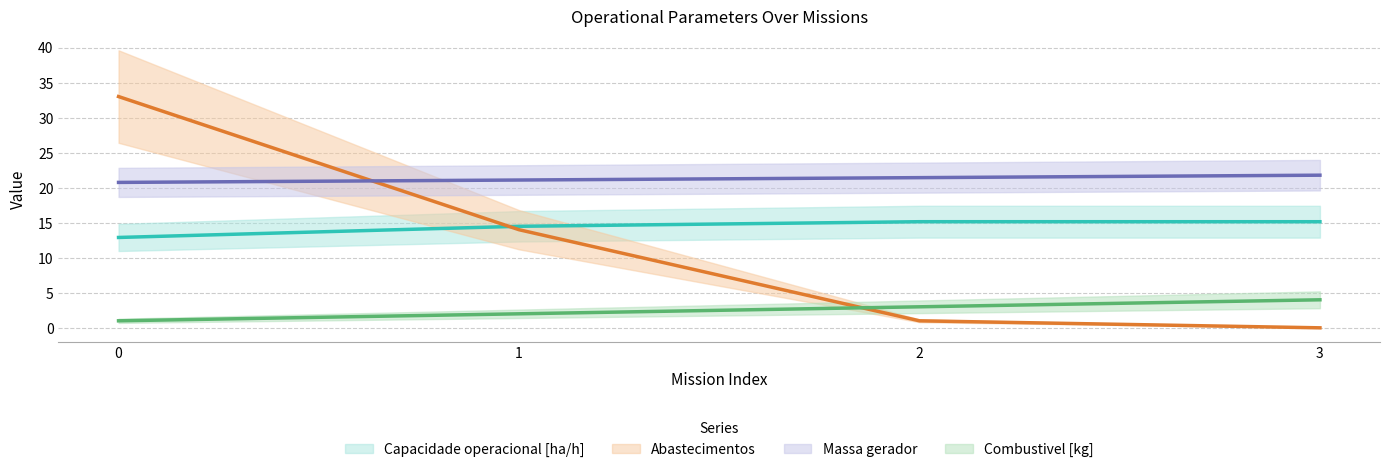

True or false: Autonomia Projetada [h] and Capacidade operacional [ha/h] intersect in this chart.

False